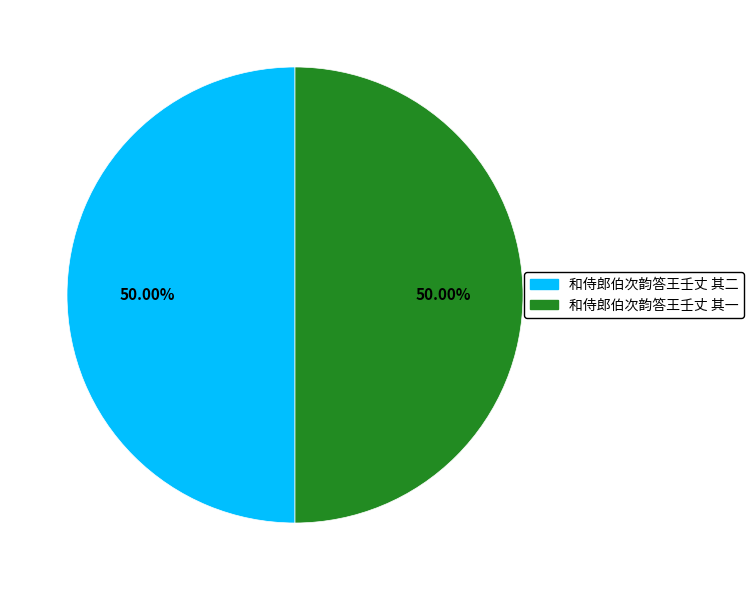

The 和侍郎伯次韵答王壬丈 其一 slice represents 59% of the pie. True or false?

False